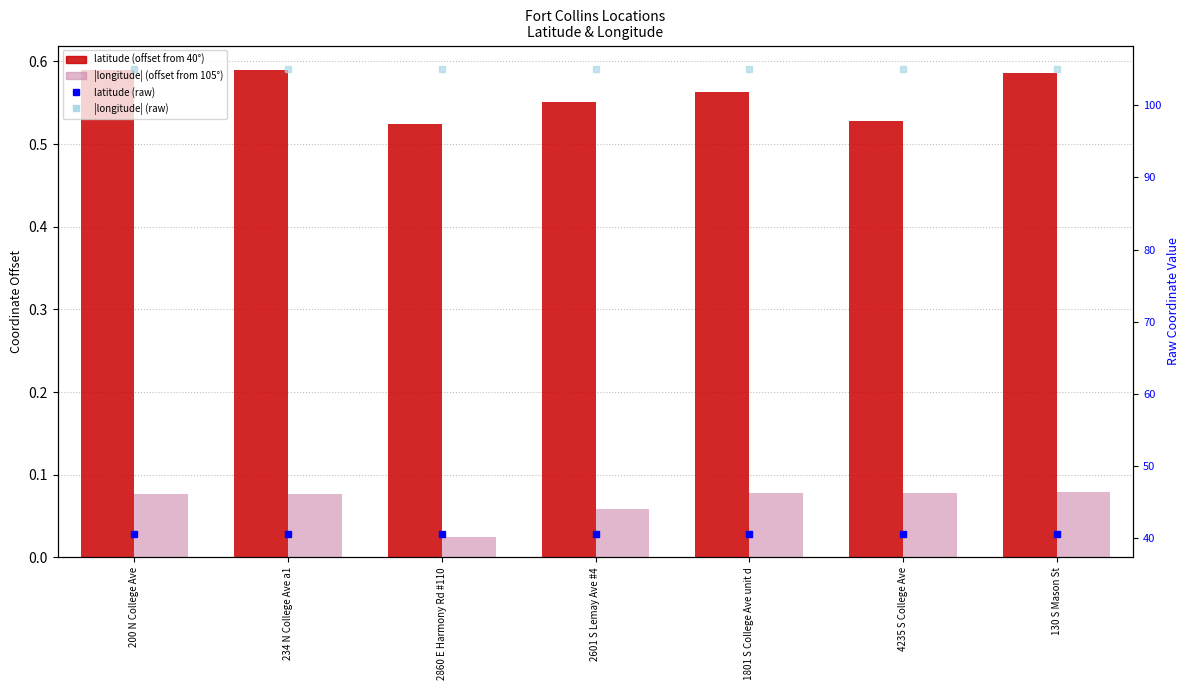

Which series has the widest spread of values?

latitude (offset from 40°)